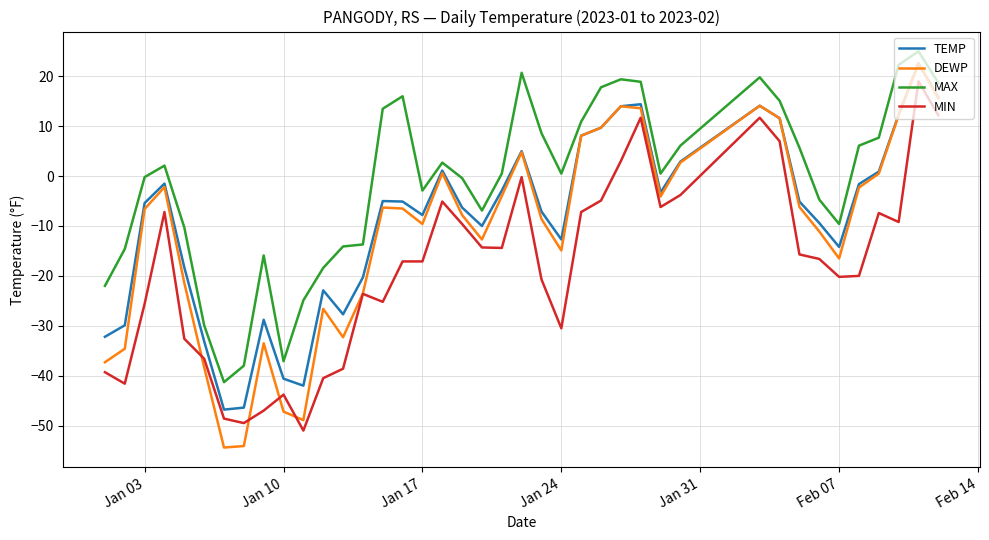

True or false: MIN and TEMP cross at least once.

False